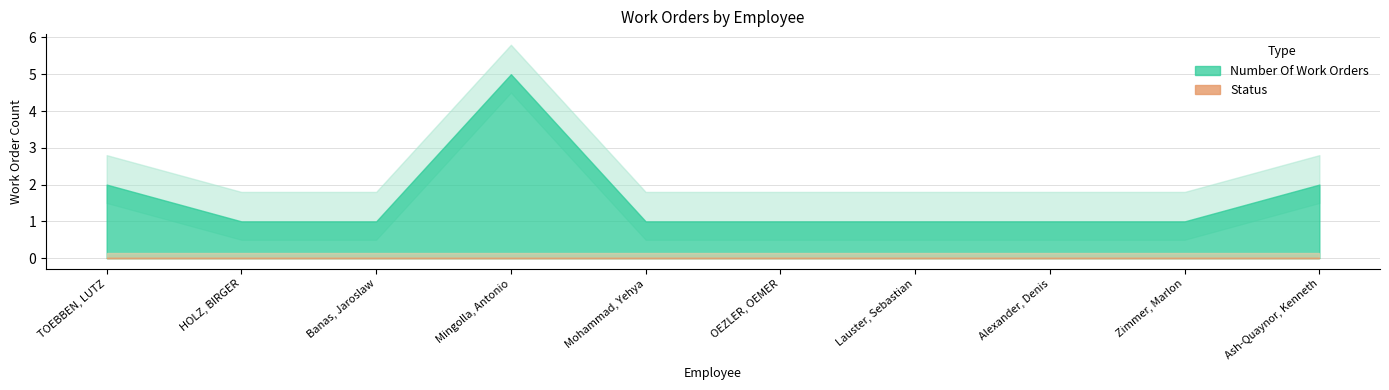

True or false: Status and Number Of Work Orders cross at least once.

False